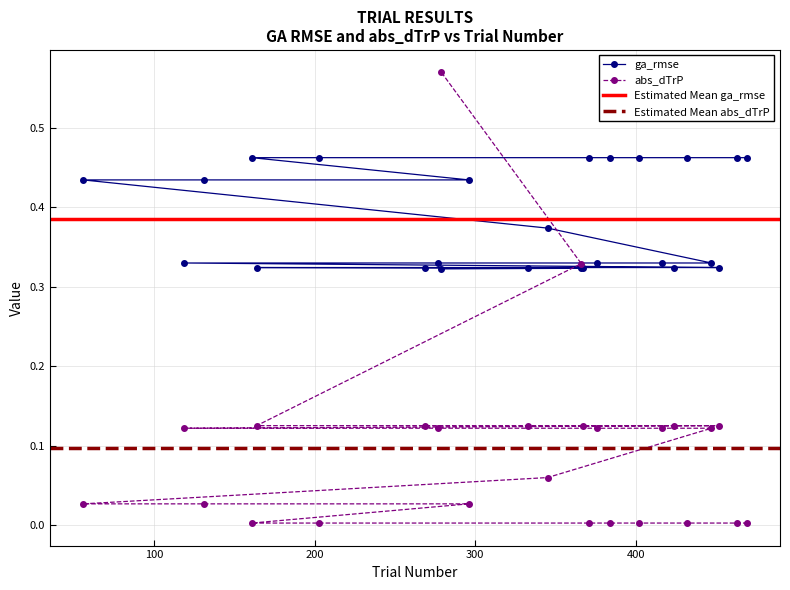

After their last crossing, which series has the higher values: ga_rmse or abs_dTrP?

ga_rmse